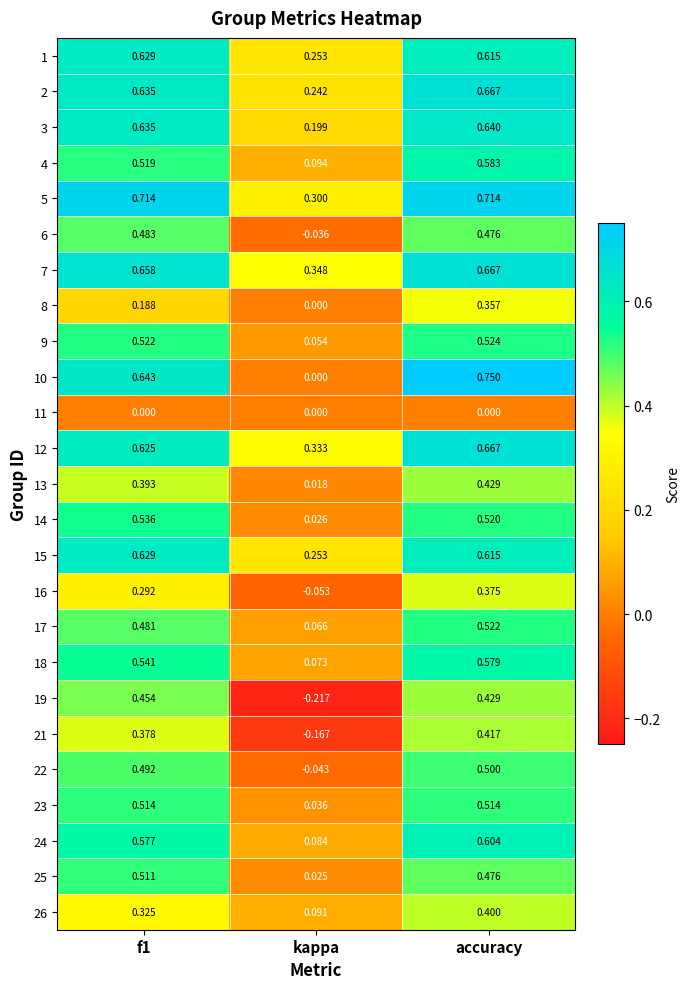

Which series has the largest total across all categories?

5